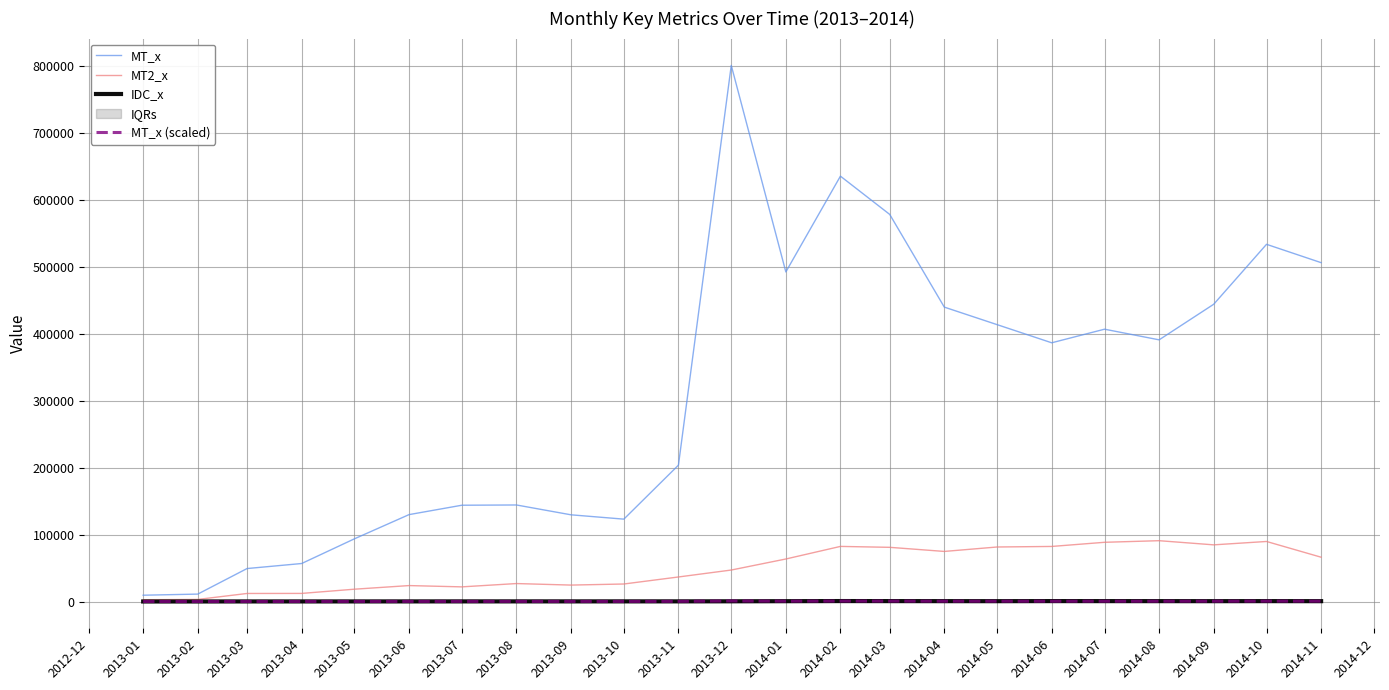

What is the sum of the MT_x values at 2014-04 and 2013-03?

489015.8